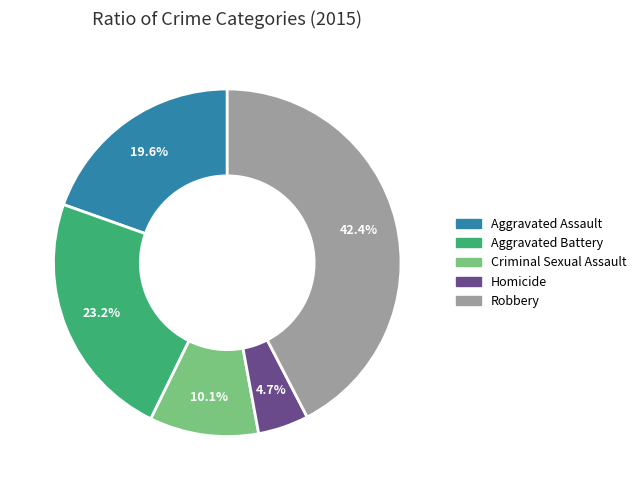

To the nearest percent, what is the difference between the largest and smallest slice percentages?

38%